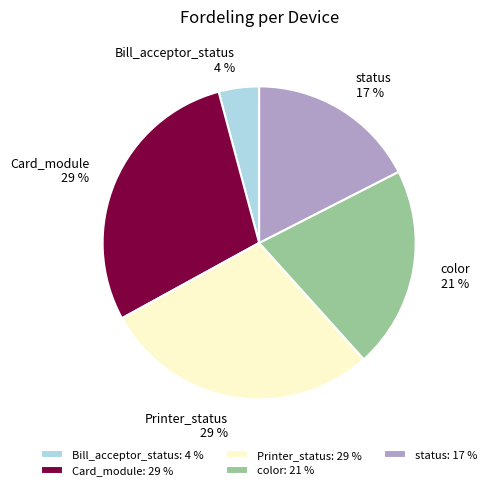

To the nearest percent, what is the difference between the Bill_acceptor_status and color slice percentages?

17%